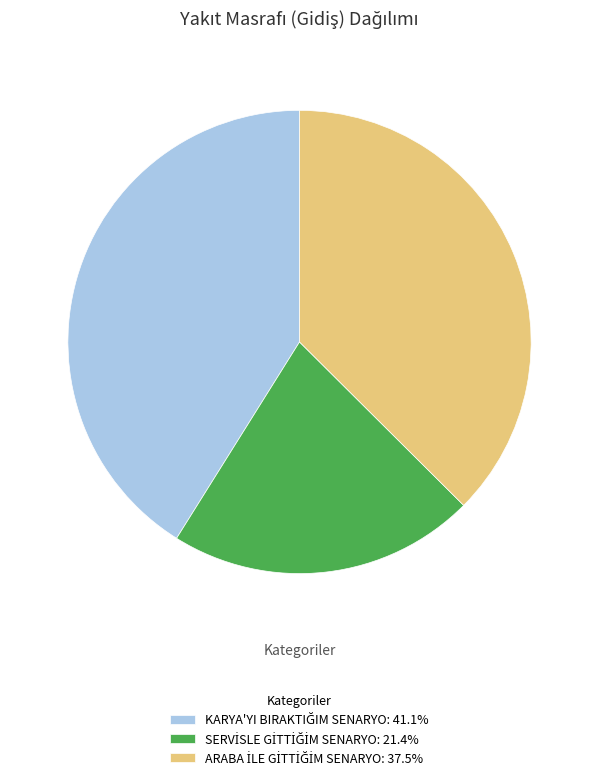

Does any single category account for the majority?

No